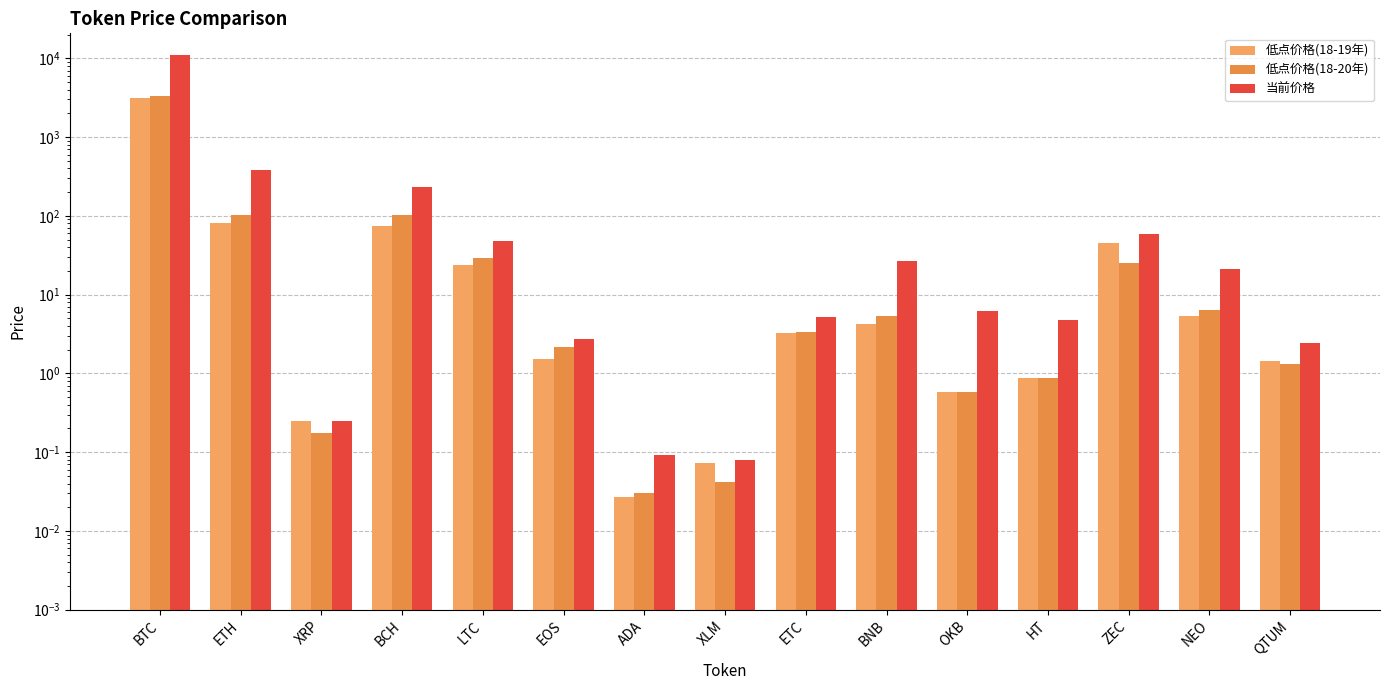

The value of 低点价格(18-20年) at XRP is 0.3. True or false?

False